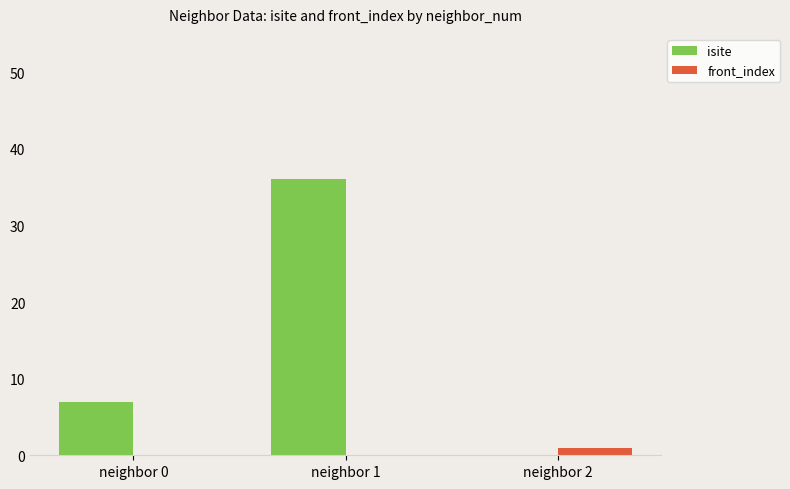

What is the greatest value displayed?

36